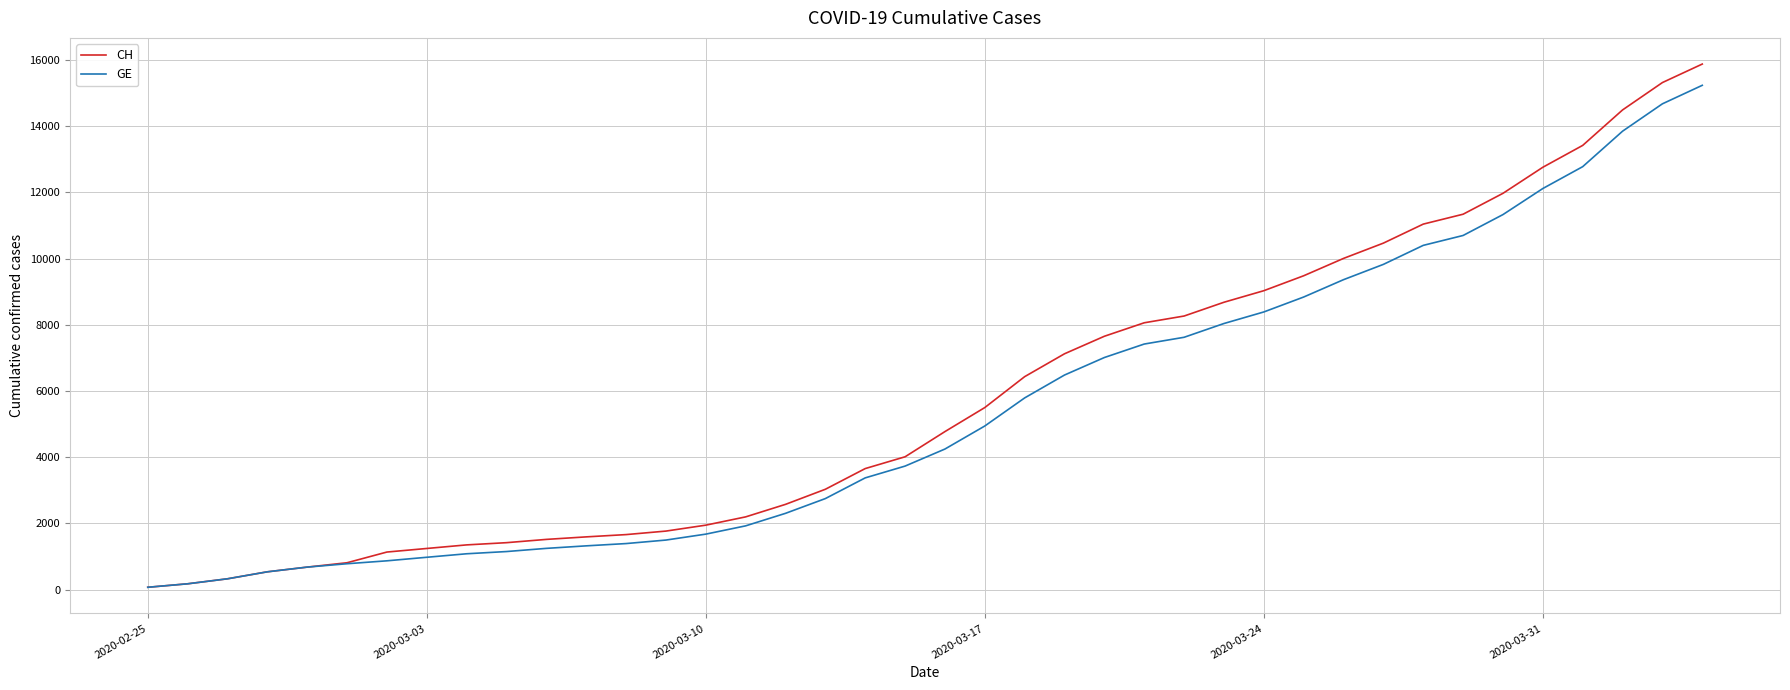

Which series has the widest spread of values?

CH